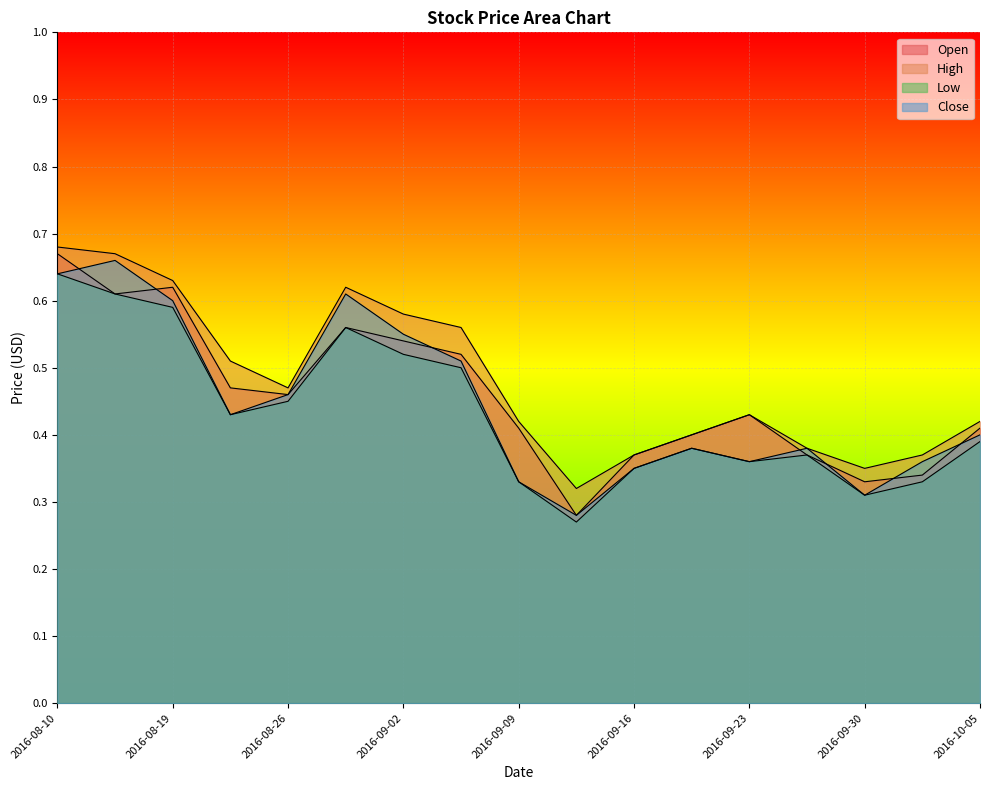

How many distinct data groups are displayed?

4